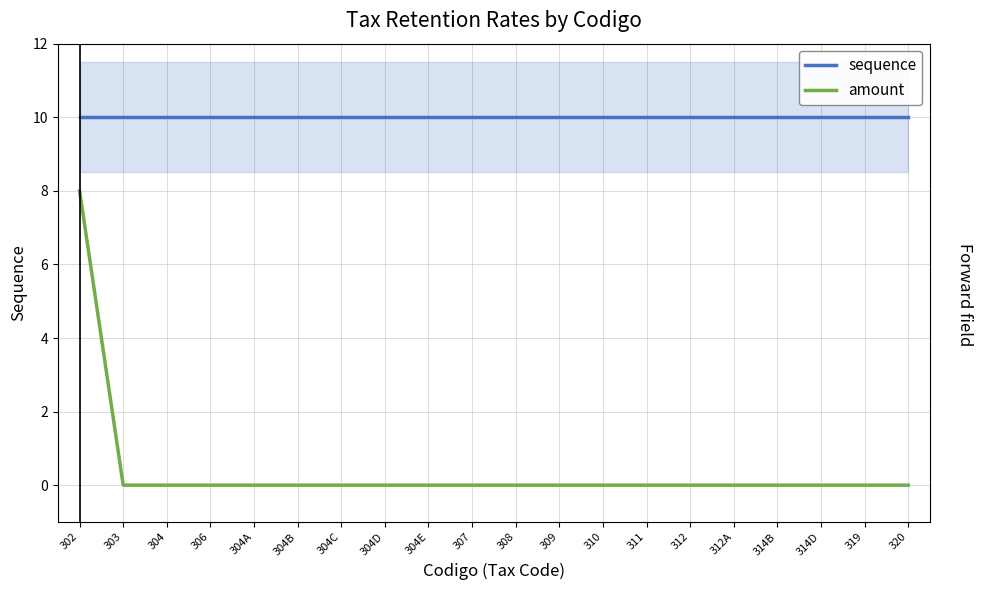

What position from the left is 319?

19